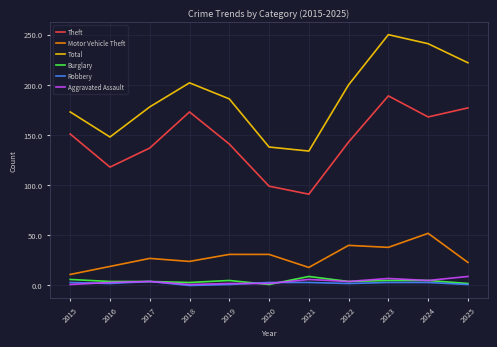

Which category has the highest value across all series?

2023